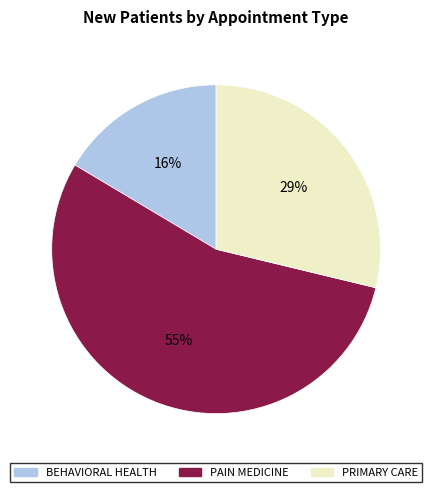

To the nearest percent, what is the average slice percentage?

33%